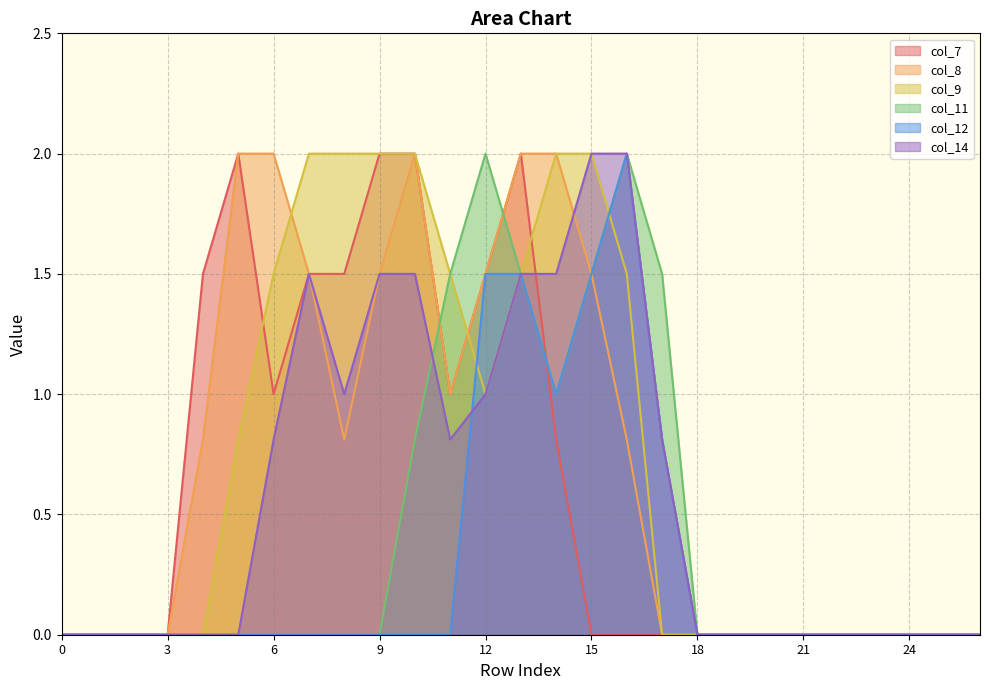

Reading right to left, transcribe all the data shown in this chart.

col_7: 0.0	0.0	0.0	0.0	0.0	0.0	0.0	0.0	0.0	0.0	0.0	0.0	0.8	2.0	1.5	1.0	2.0	2.0	1.5	1.5	1.0	2.0	1.5	0.0	0.0	0.0	0.0
col_8: 0.0	0.0	0.0	0.0	0.0	0.0	0.0	0.0	0.0	0.0	0.8	1.5	2.0	2.0	1.5	1.0	2.0	1.5	0.8	1.5	2.0	2.0	0.8	0.0	0.0	0.0	0.0
col_9: 0.0	0.0	0.0	0.0	0.0	0.0	0.0	0.0	0.0	0.0	1.5	2.0	2.0	1.5	1.0	1.5	2.0	2.0	2.0	2.0	1.5	0.8	0.0	0.0	0.0	0.0	0.0
col_11: 0.0	0.0	0.0	0.0	0.0	0.0	0.0	0.0	0.0	1.5	2.0	1.5	1.0	1.5	2.0	1.5	0.8	0.0	0.0	0.0	0.0	0.0	0.0	0.0	0.0	0.0	0.0
col_12: 0.0	0.0	0.0	0.0	0.0	0.0	0.0	0.0	0.0	0.8	2.0	1.5	1.0	1.5	1.5	0.0	0.0	0.0	0.0	0.0	0.0	0.0	0.0	0.0	0.0	0.0	0.0
col_14: 0.0	0.0	0.0	0.0	0.0	0.0	0.0	0.0	0.0	0.8	2.0	2.0	1.5	1.5	1.0	0.8	1.5	1.5	1.0	1.5	0.8	0.0	0.0	0.0	0.0	0.0	0.0